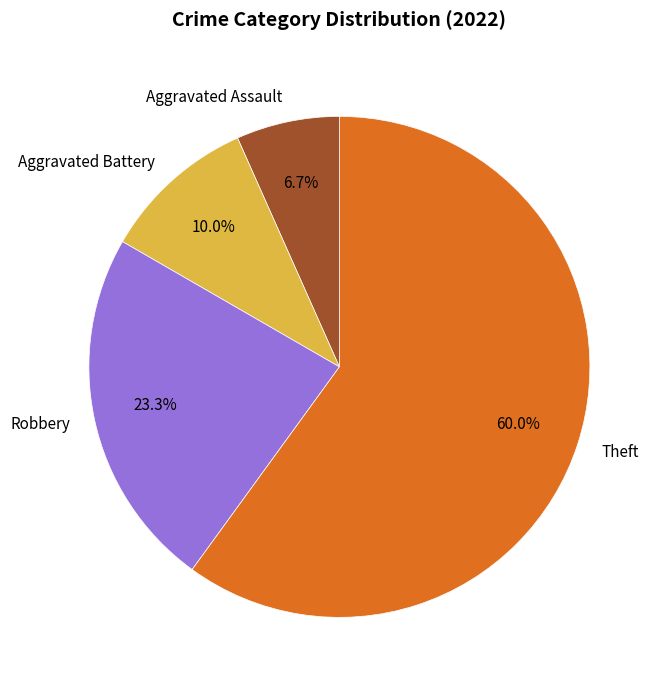

To the nearest percent, what portion does Robbery represent?

23%